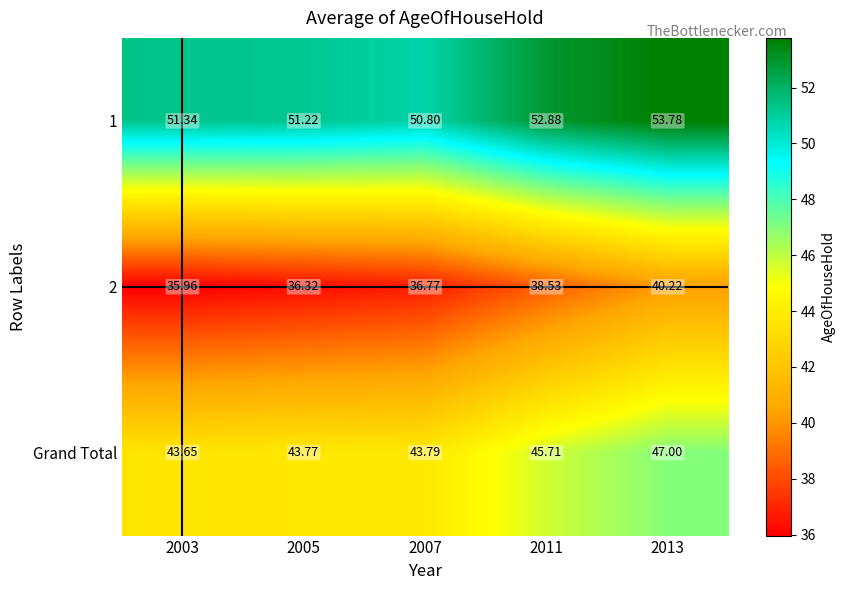

Which category has the lowest value in the Grand Total series?

2003